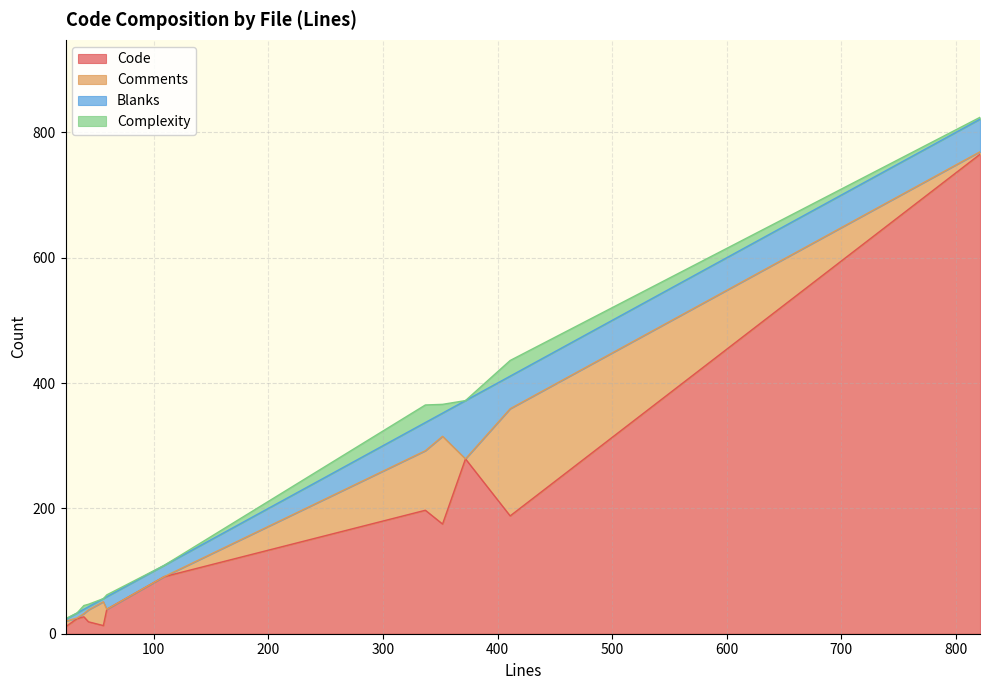

What is the difference between the second highest and second lowest values in the Code series?

266